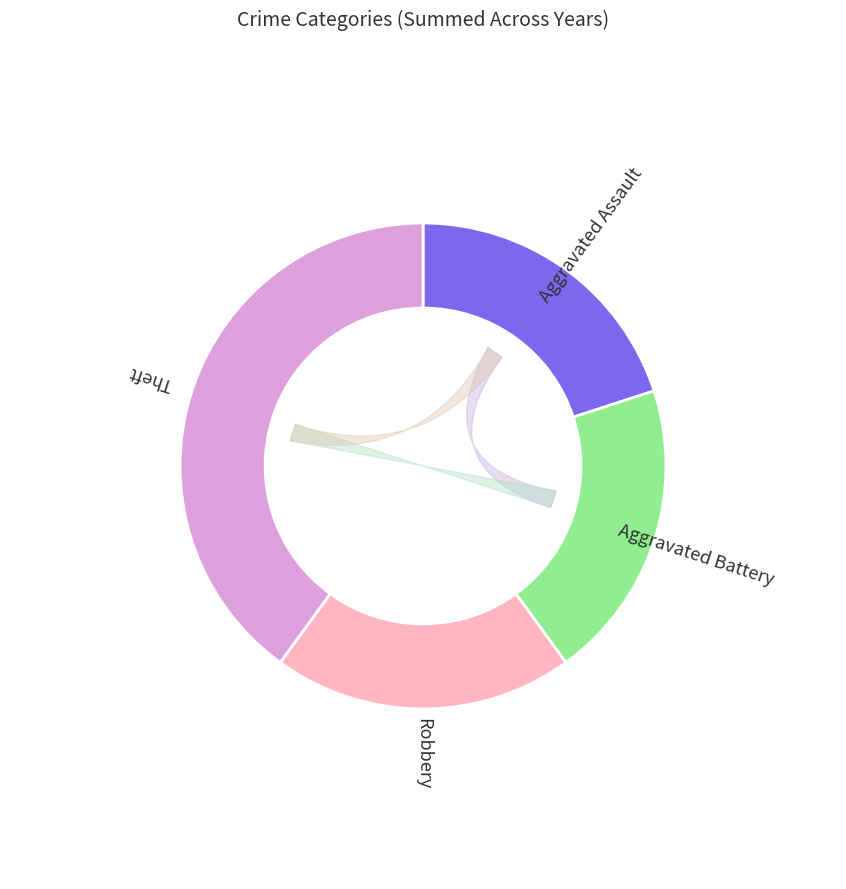

Is there any slice that represents more than half of the pie?

No